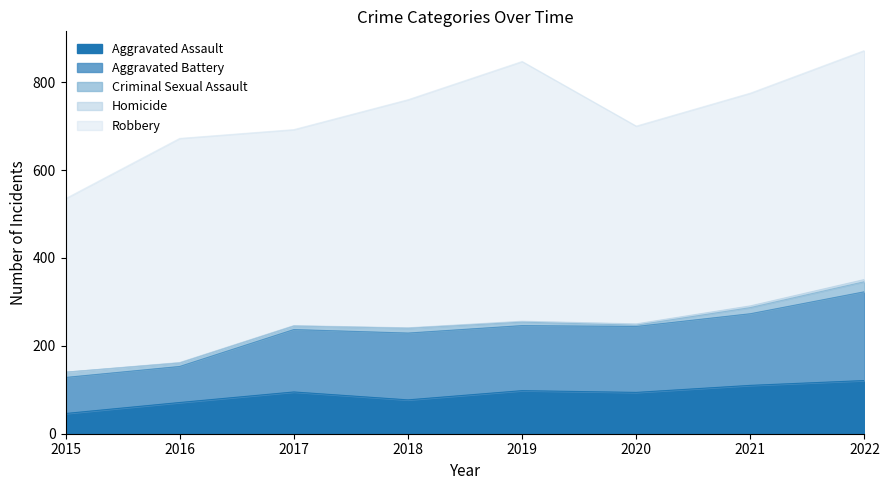

True or false: Aggravated Assault and Homicide intersect in this chart.

False